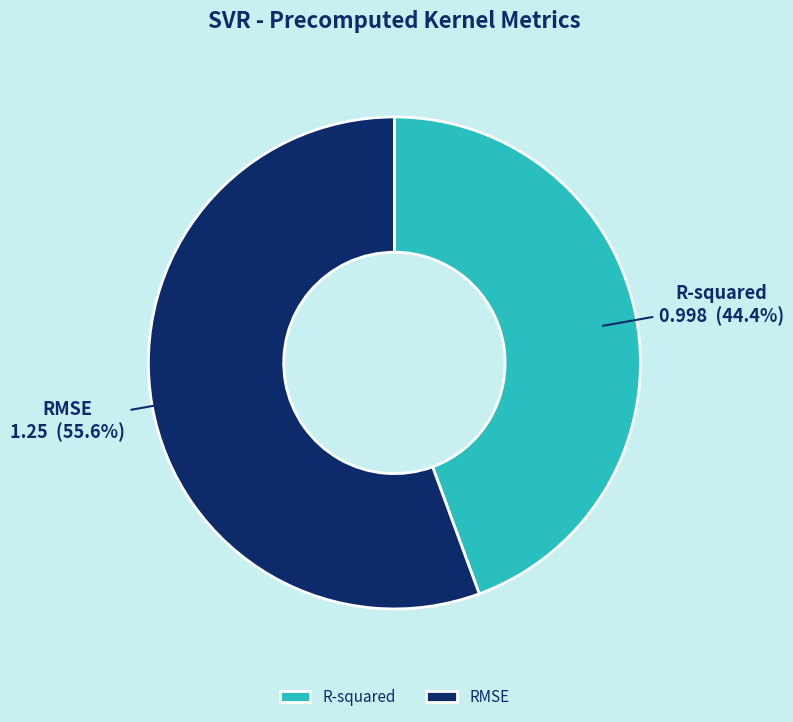

How many slices are in this pie chart?

2